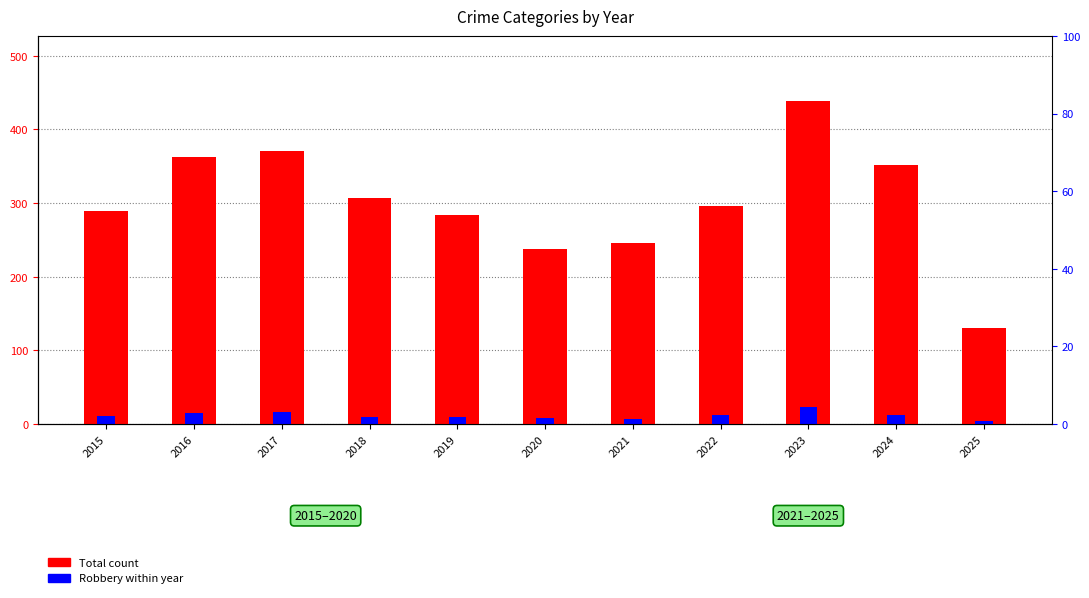

Which series has the largest total across all categories?

Total count